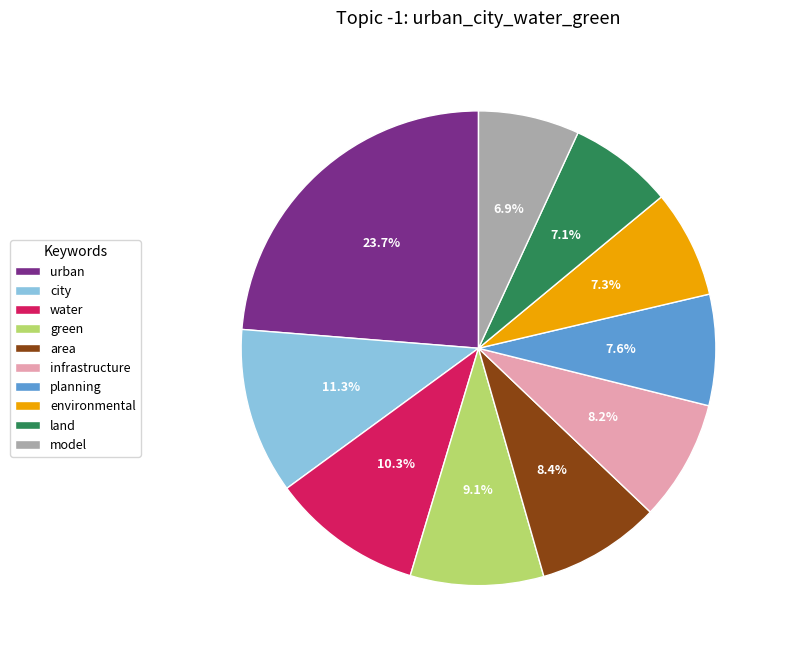

Count the number of slices in the pie.

10